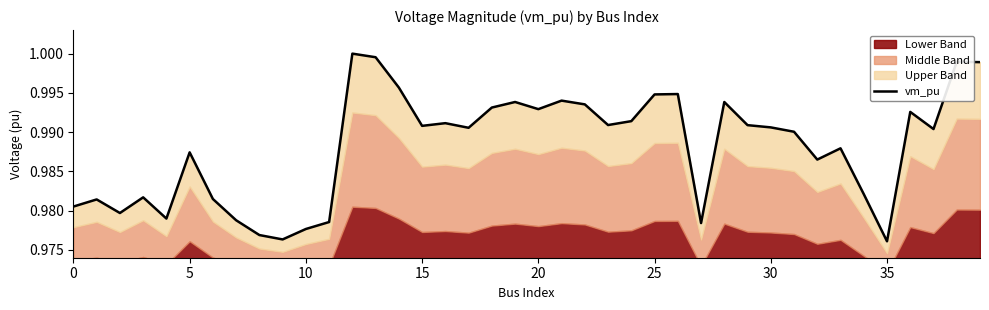

The value at 21 is 0.6. True or false?

False